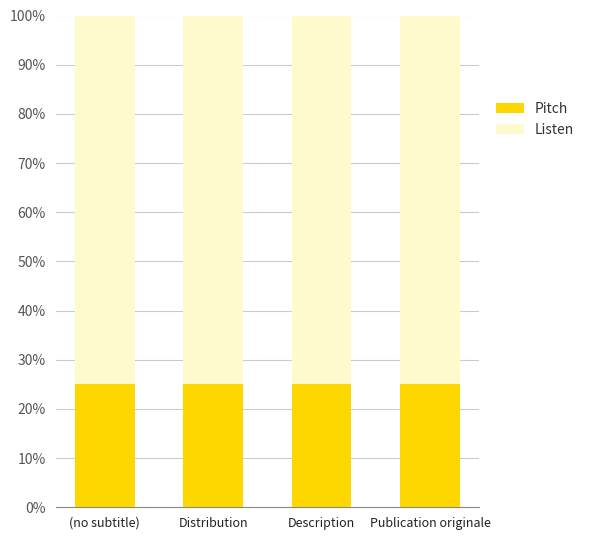

What is the lowest value of the Pitch series?

25